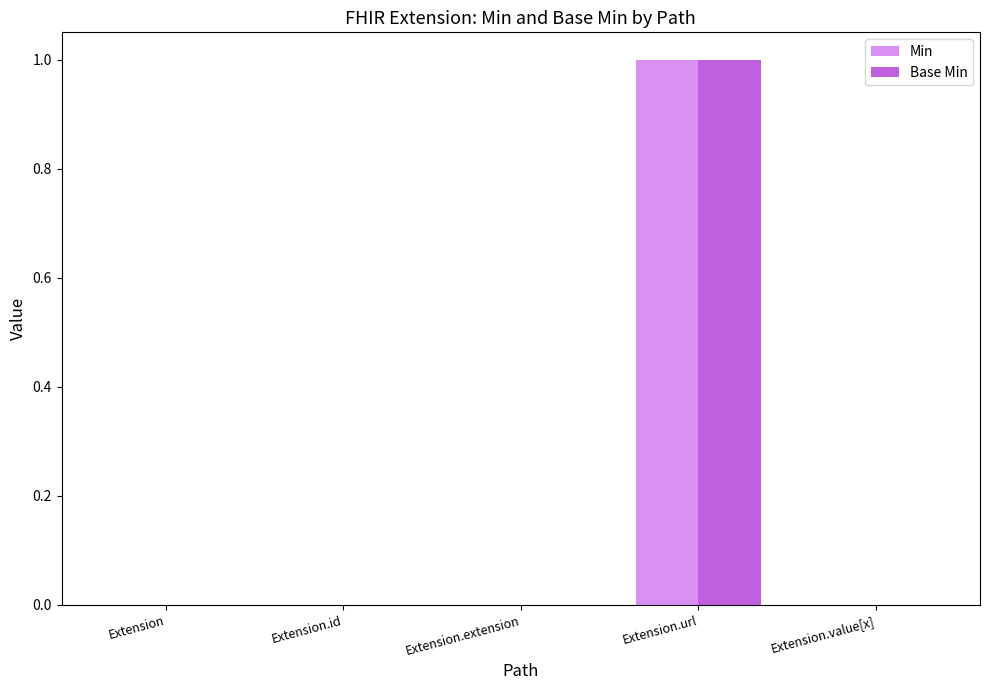

What is the maximum value for Base Min?

1